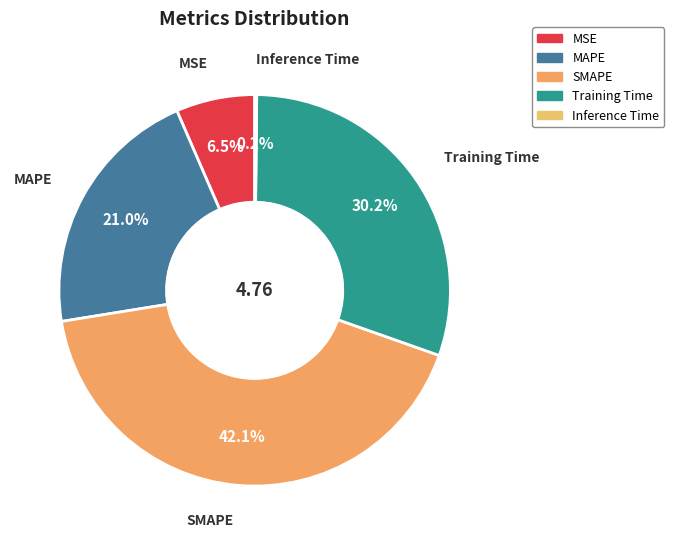

Which has a higher value, Training Time or MAPE?

Training Time